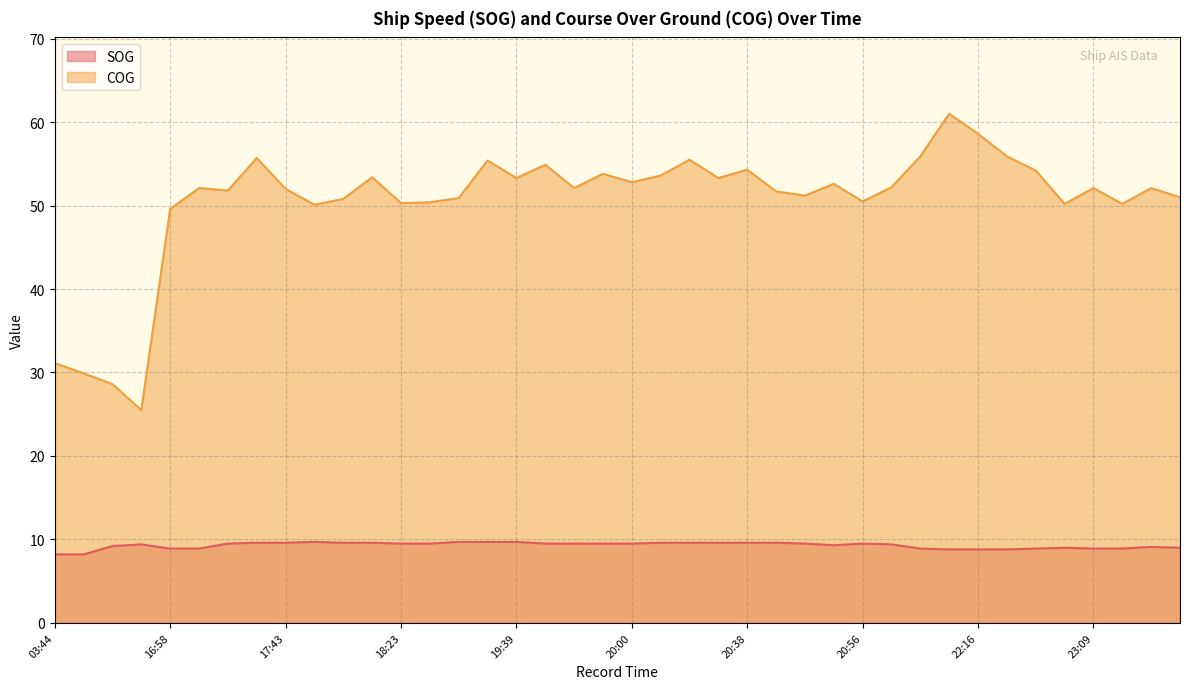

How many lines are shown in the chart?

2